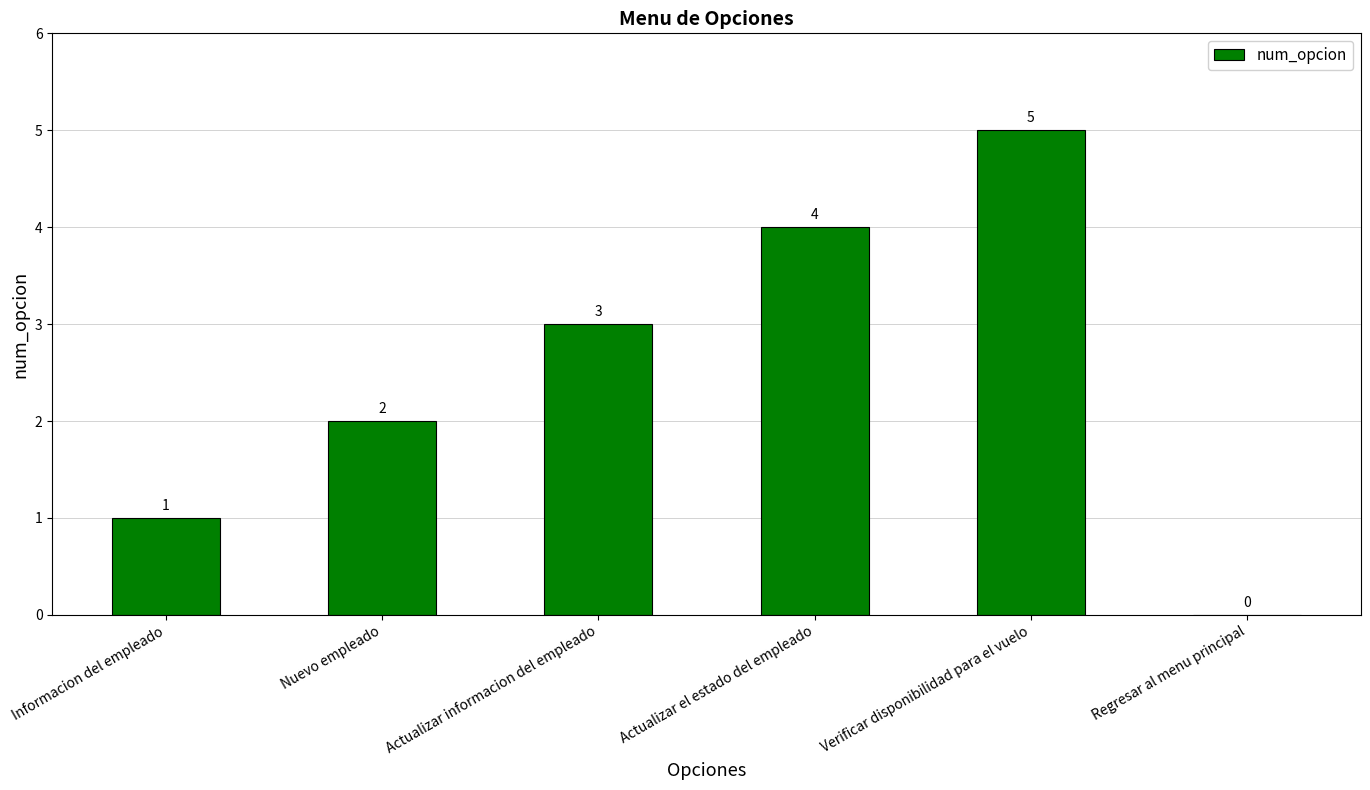

What value does the data have at Verificar disponibilidad para el vuelo?

5